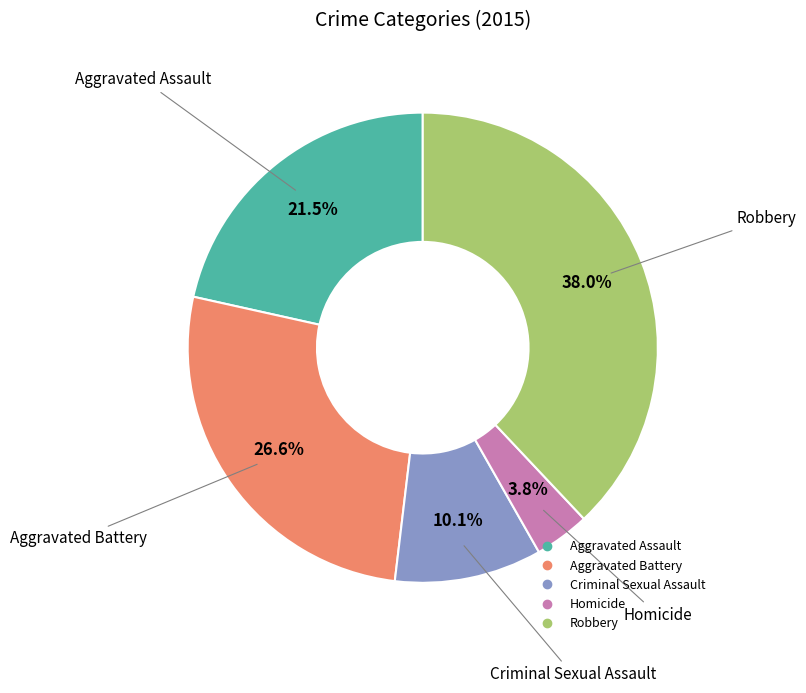

Count the number of slices in the pie.

5